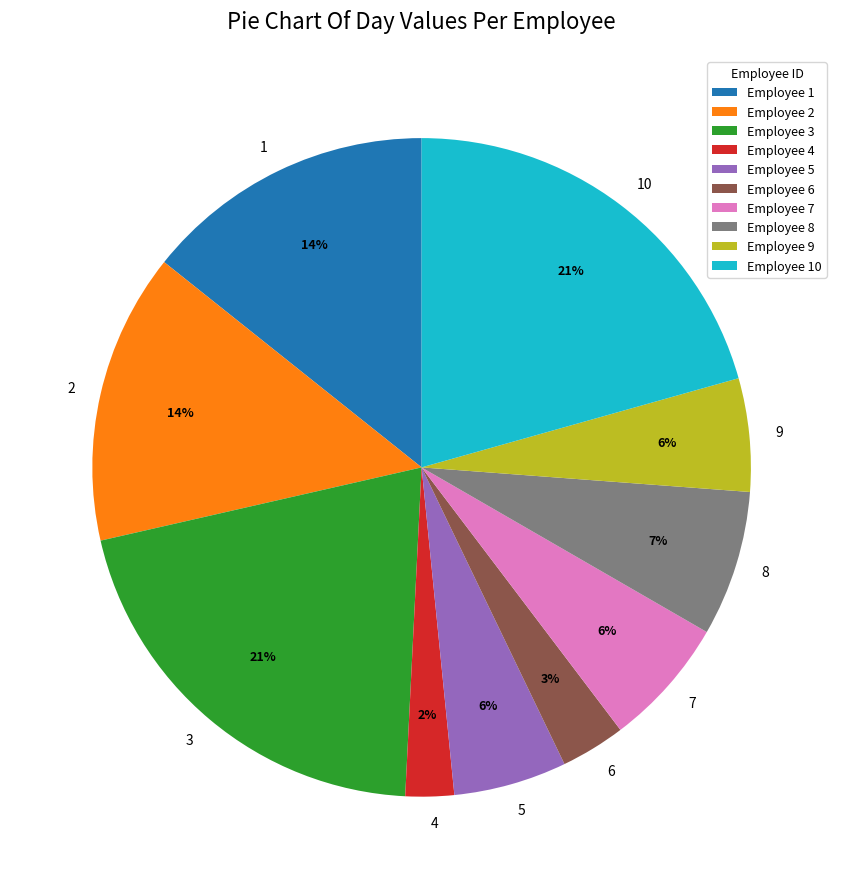

To the nearest percent, what percentage of the pie is 9?

6%